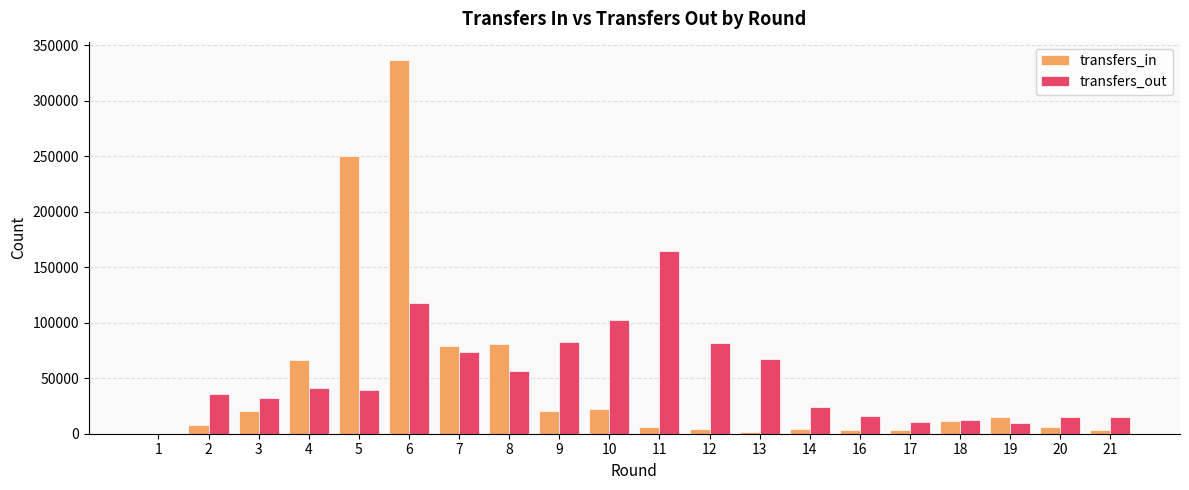

Which series has the largest range (max minus min)?

transfers_in